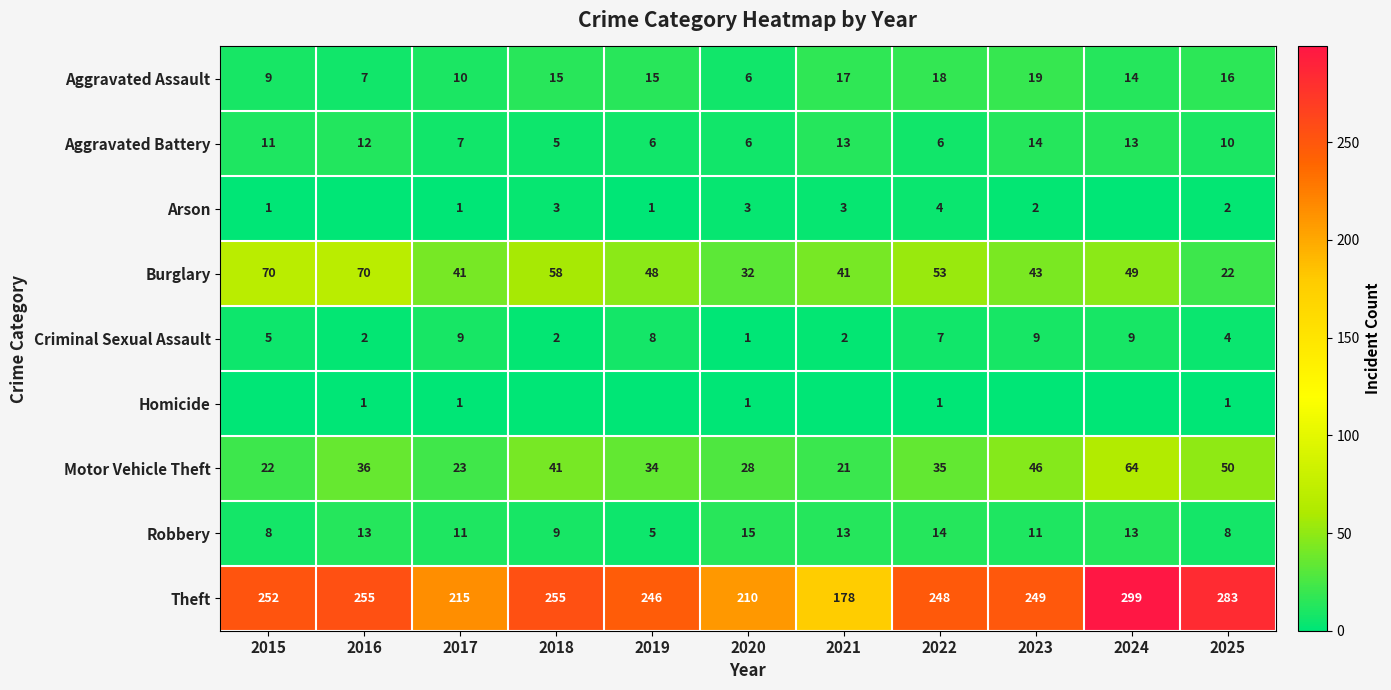

At how many categories does at least one series exceed 162?

11